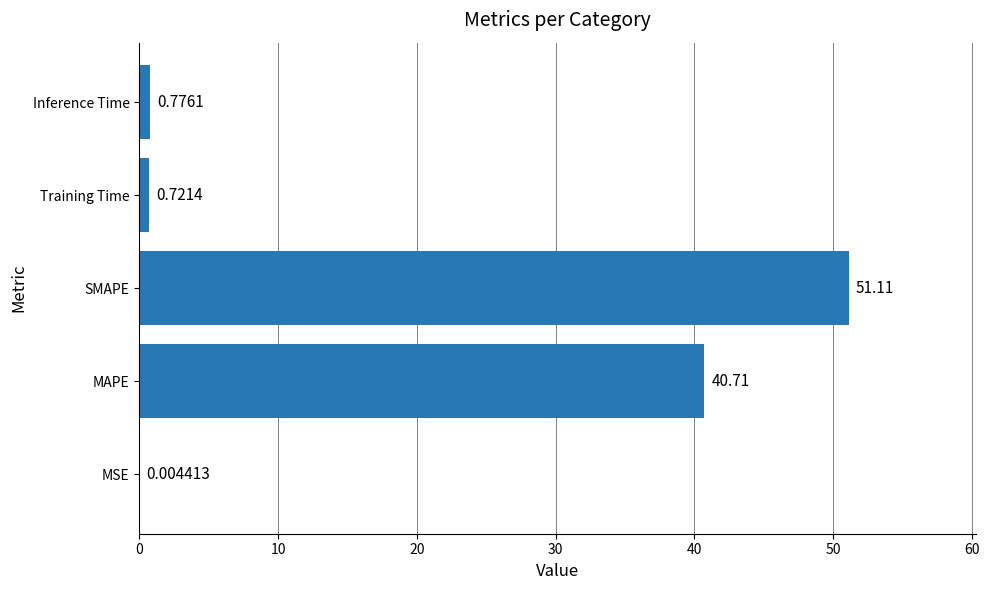

What is the change in value from MAPE to Inference Time?

-39.9